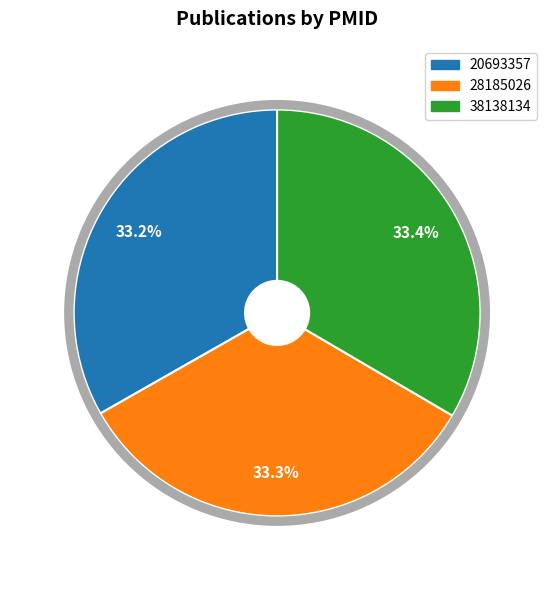

Is there any slice that represents more than half of the pie?

No